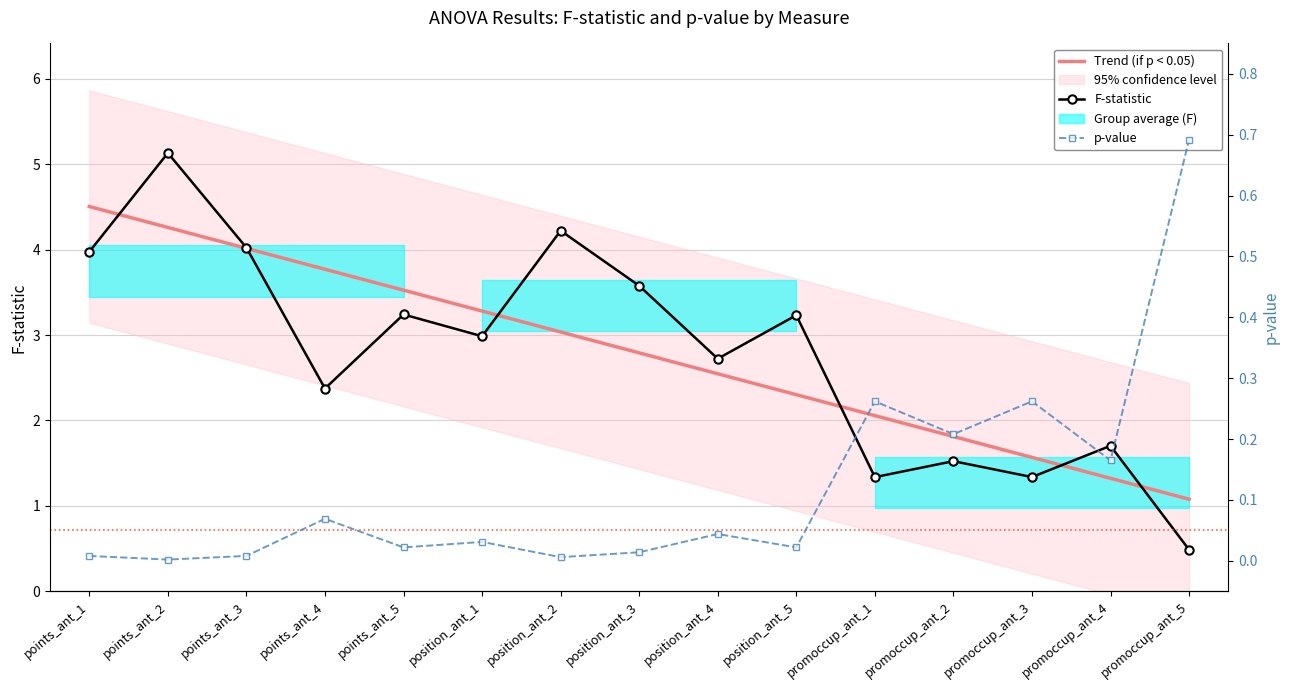

True or false: F-statistic and p-value intersect in this chart.

True